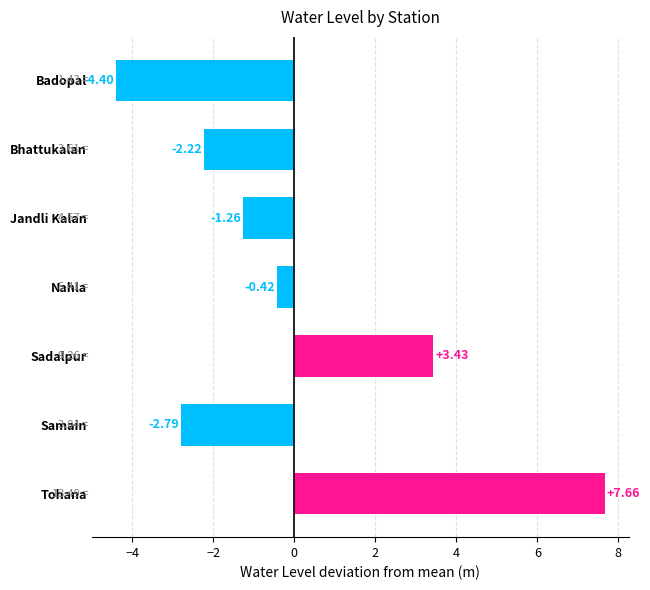

What is the minimum value shown in the chart?

-4.4